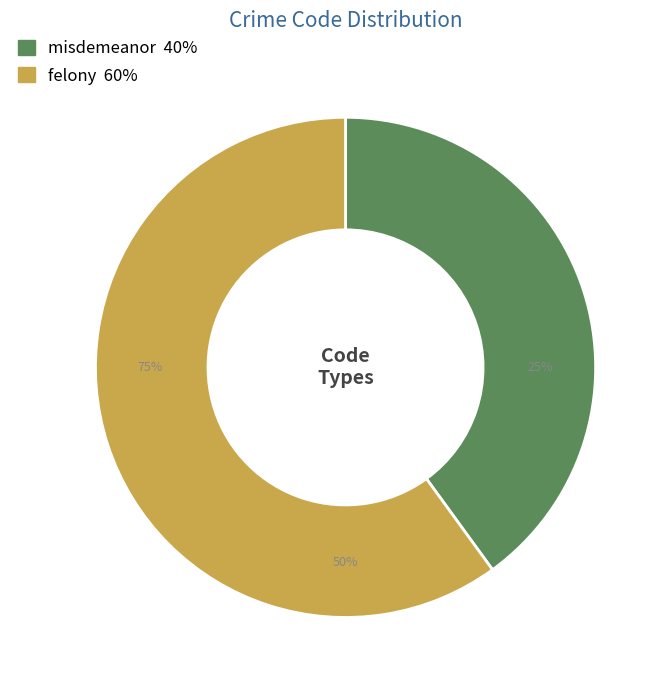

What percentage is the felony slice, to the nearest percent?

60%